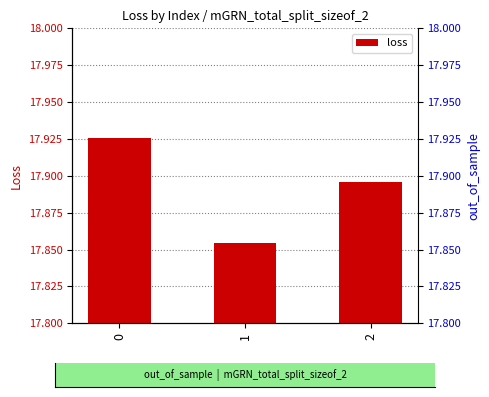

What value does the data have at 2?

17.9